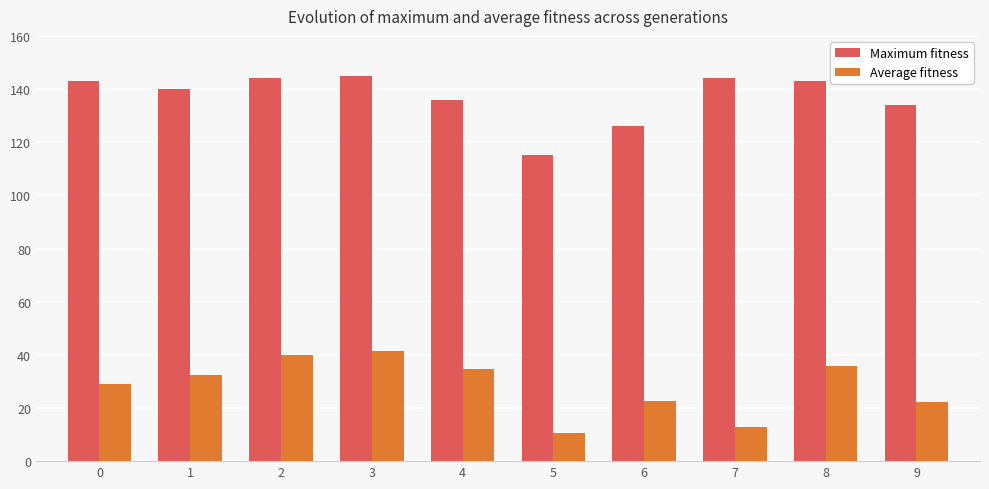

Which series has the largest total across all categories?

Maximum fitness